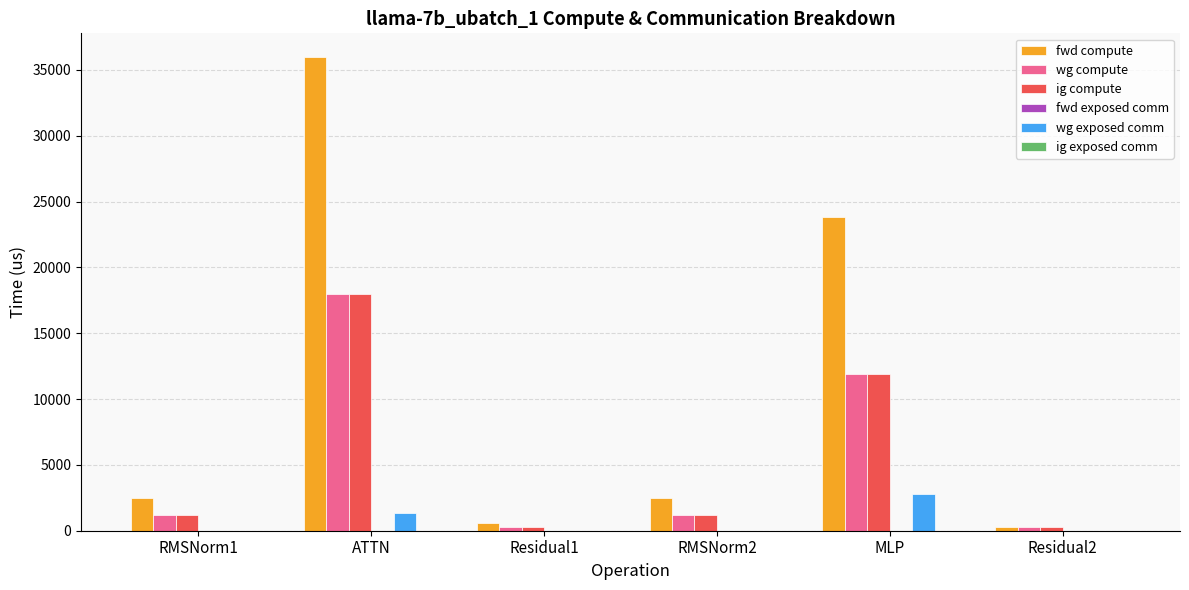

Are the bars grouped side by side (vs. stacked)?

Yes